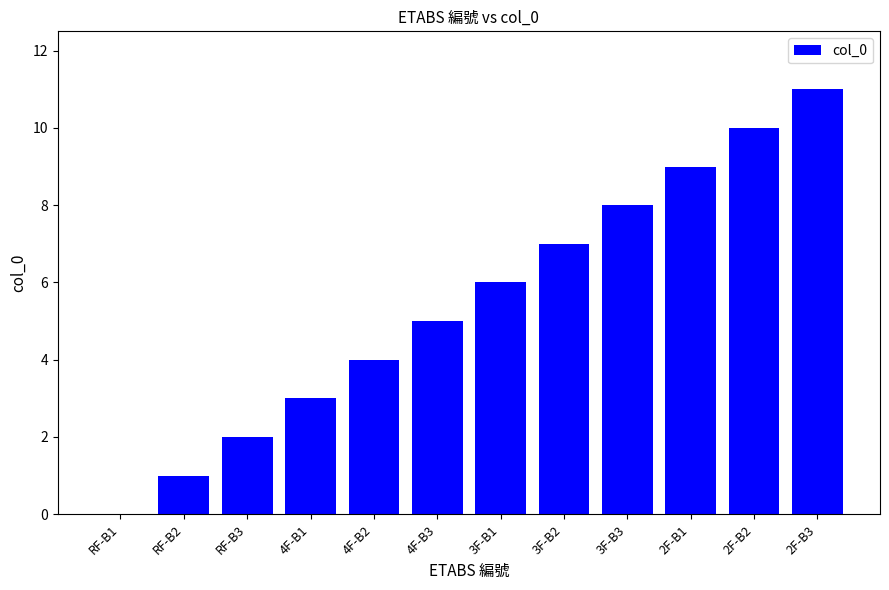

True or false: the data shows 10 at 3F-B1.

False